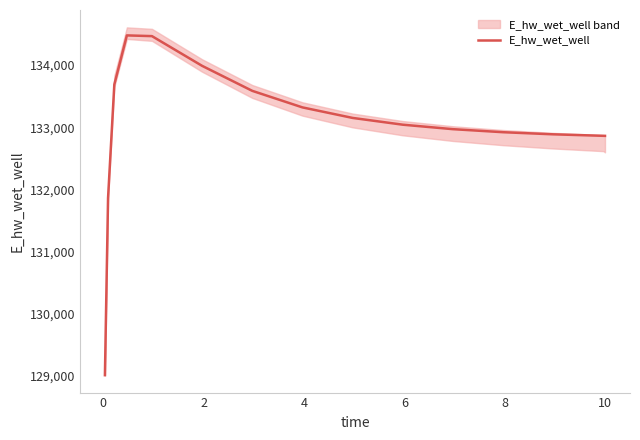

What is the minimum value for E_hw_wet_well?

129014.2